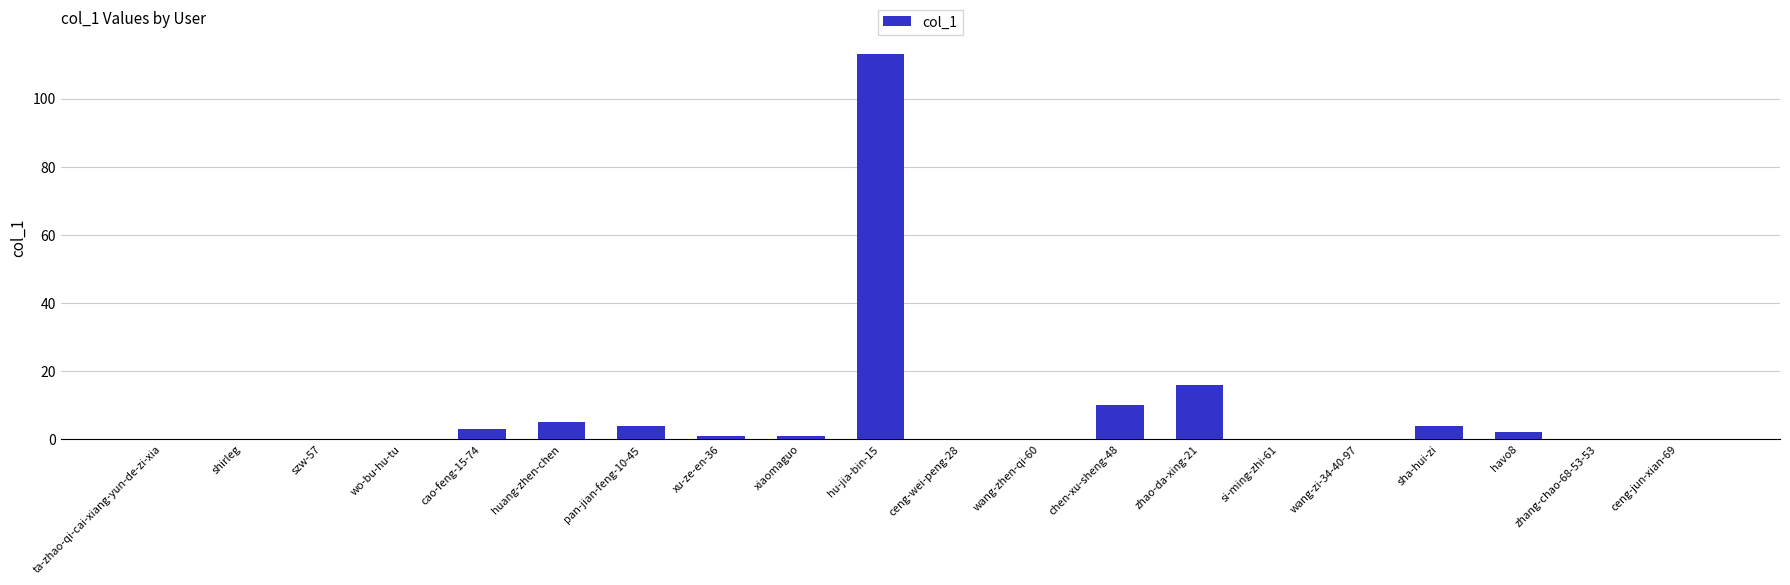

What is the sum of the values at si-ming-zhi-61 and huang-zhen-chen?

5